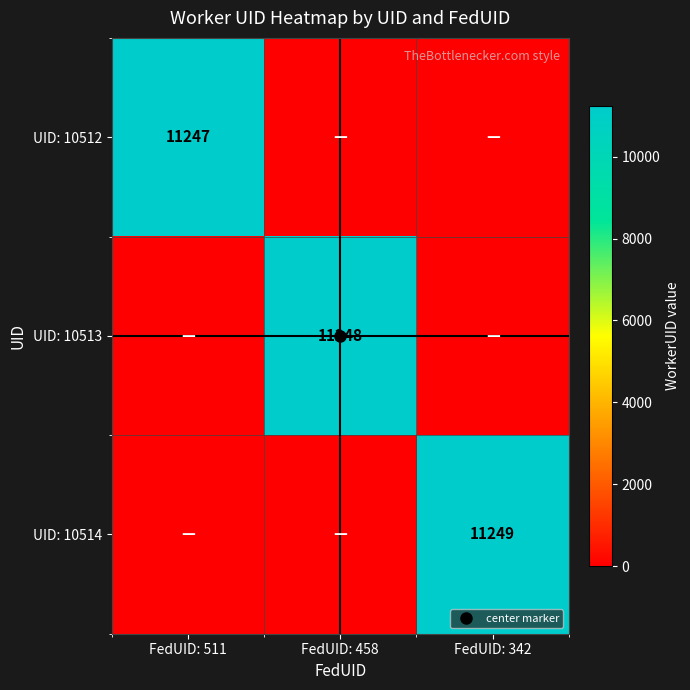

At which category is the sum across all series the highest?

FedUID: 342